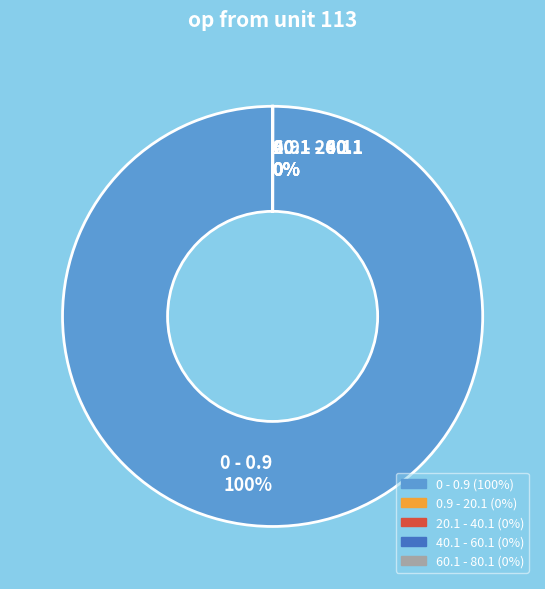

The 0 - 0.9 slice represents 92% of the pie. True or false?

False